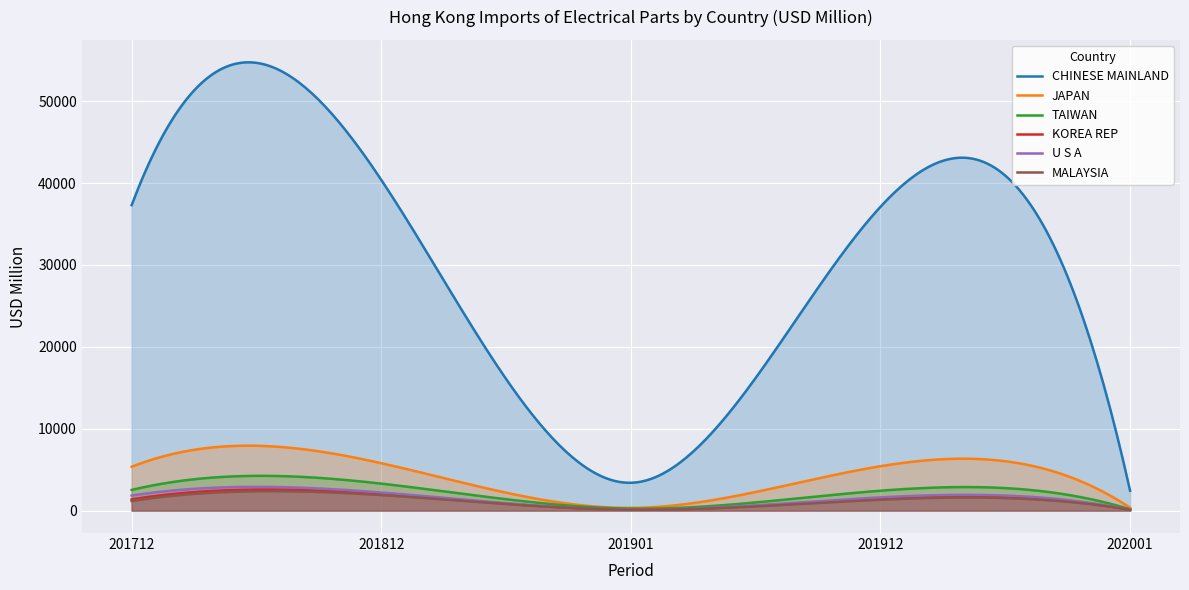

How many values in the U S A series exceed 1619?

3